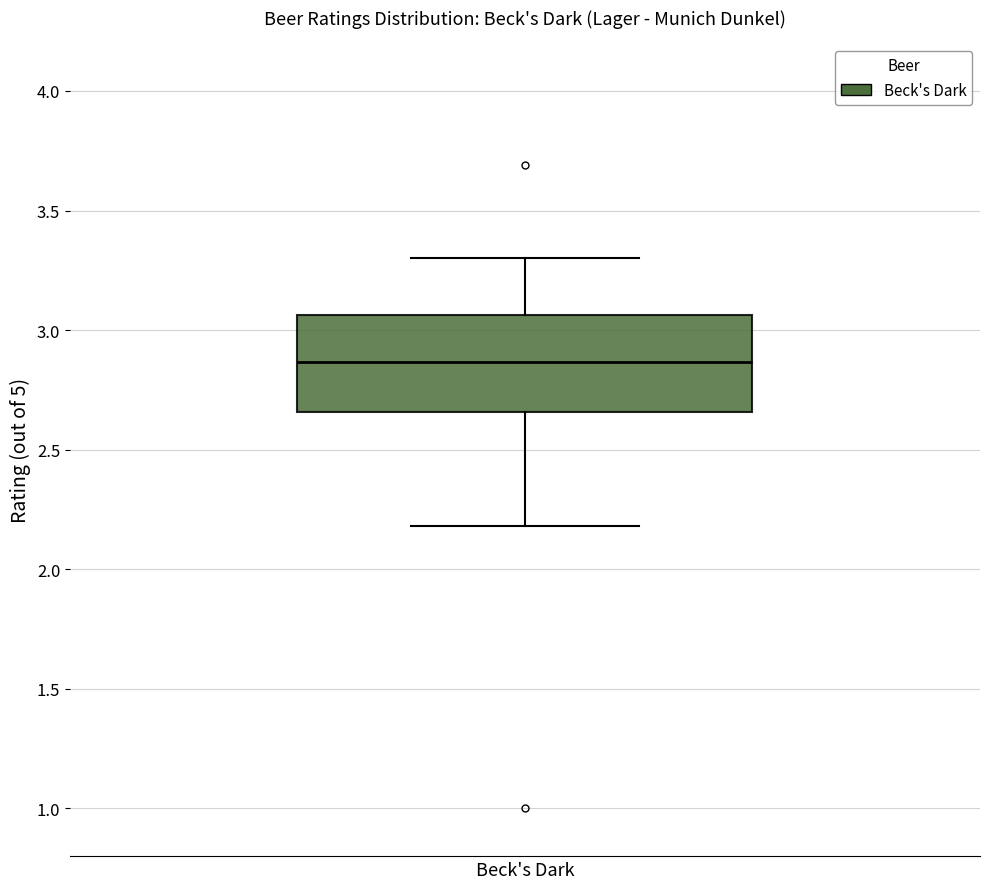

Where does the lower whisker of the box for Beck's Dark end on the y-axis? The values are not printed on the chart, so give them approximately, as read against the axis.

2.20